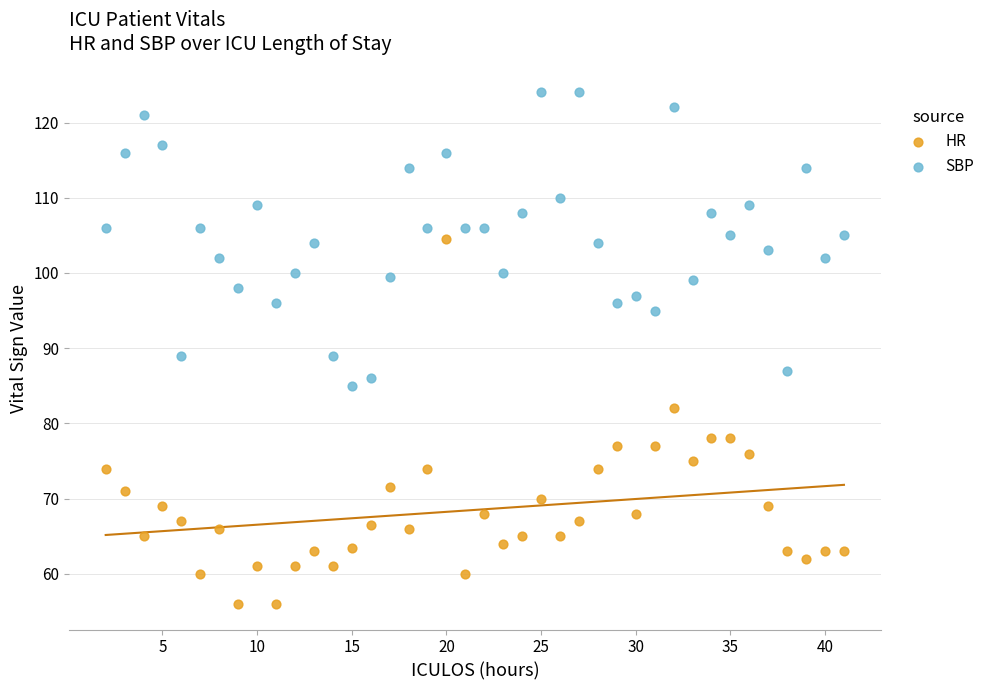

Across all data points, what is the range of Y values (max minus min)?

68.0